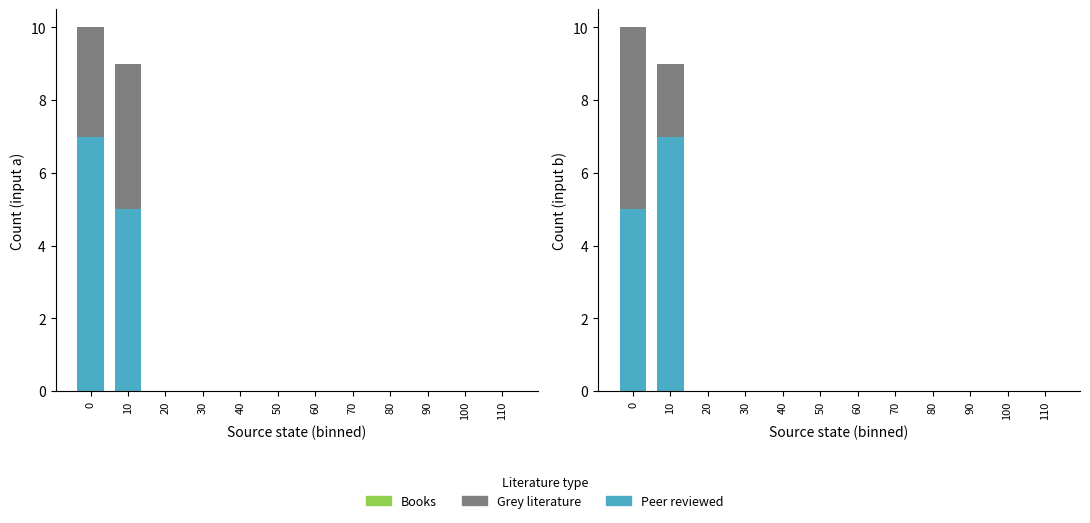

Which label corresponds to the smallest value in the chart?

20